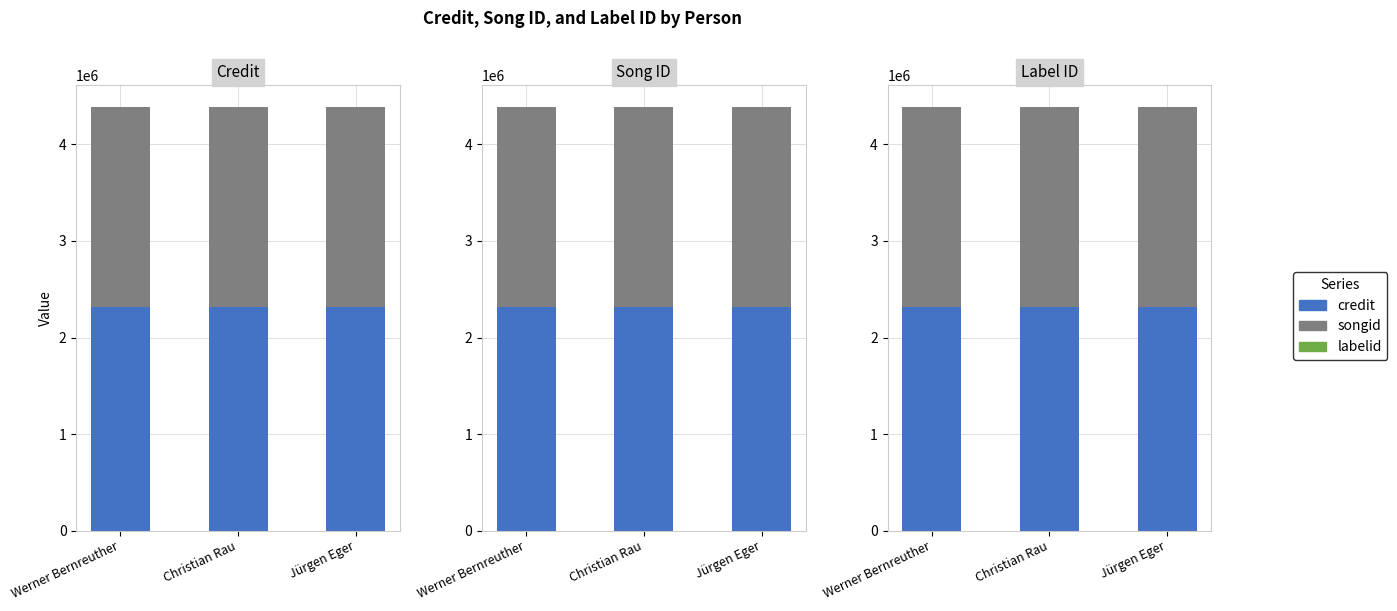

What is the sum of all credit values?

6963240